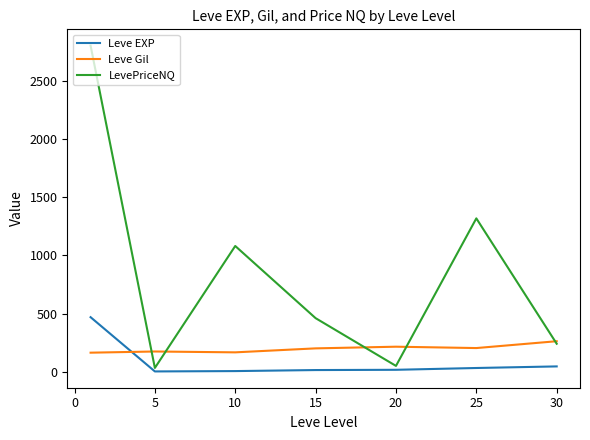

Which series ends up on top after the final intersection of Leve Gil and Leve EXP?

Leve Gil